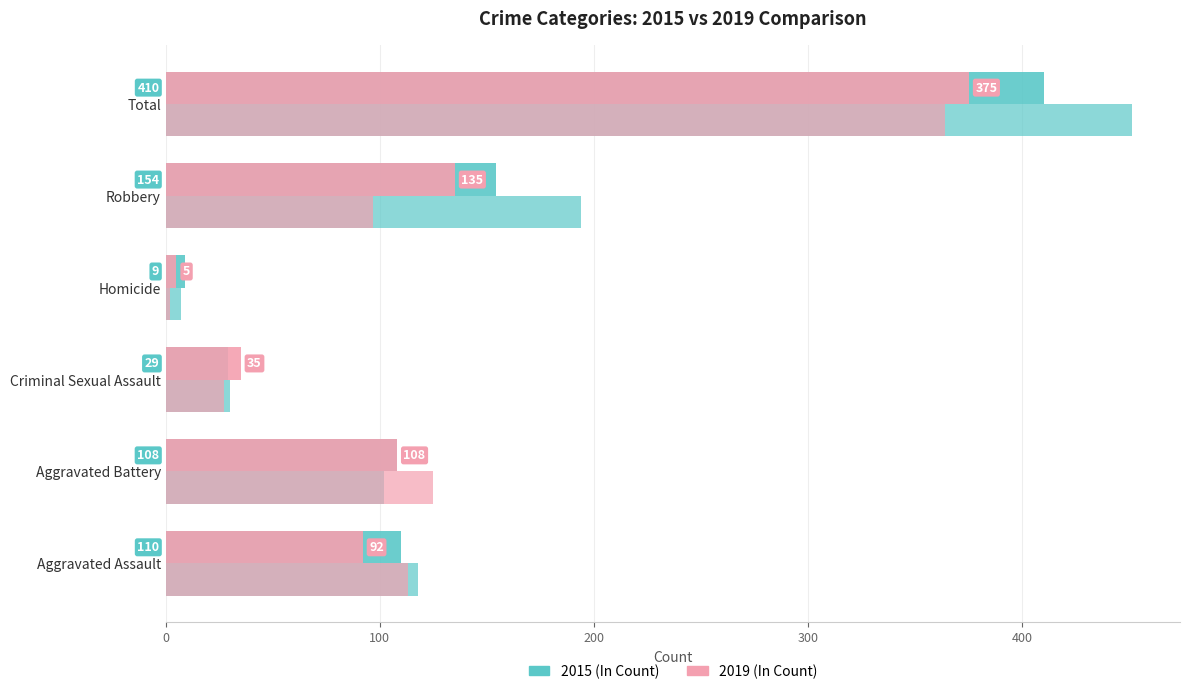

Reading left to right, transcribe all the data shown in this chart.

2015: Aggravated Assault=110	Aggravated Battery=108	Criminal Sexual Assault=29	Homicide=9	Robbery=154	Total=410
2016: Aggravated Assault=118	Aggravated Battery=102	Criminal Sexual Assault=30	Homicide=7	Robbery=194	Total=451
2017: Aggravated Assault=92	Aggravated Battery=108	Criminal Sexual Assault=35	Homicide=5	Robbery=135	Total=375
2019: Aggravated Assault=113	Aggravated Battery=125	Criminal Sexual Assault=27	Homicide=2	Robbery=97	Total=364